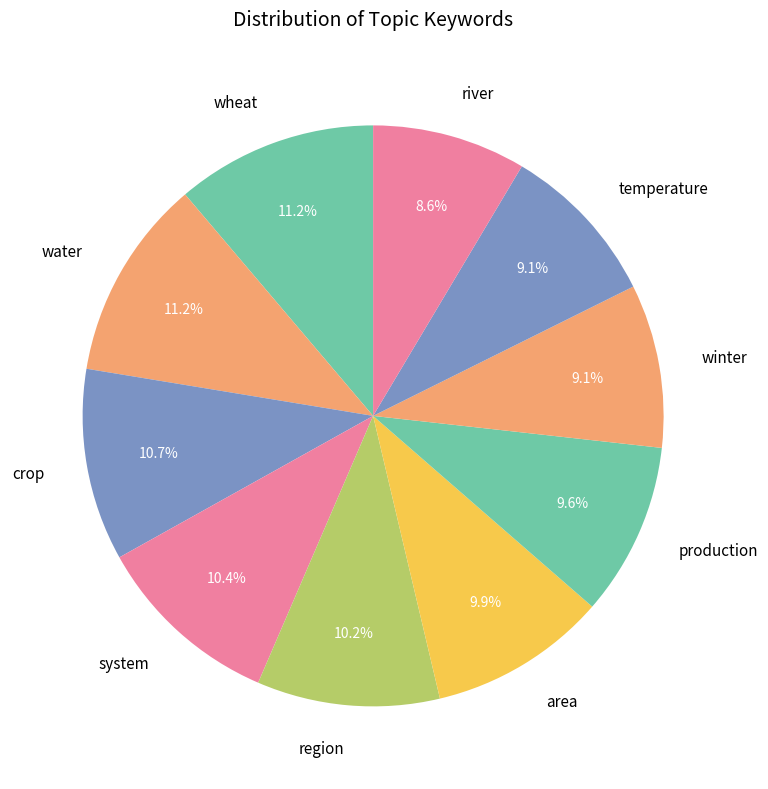

What percentage is the production slice, to the nearest percent?

10%